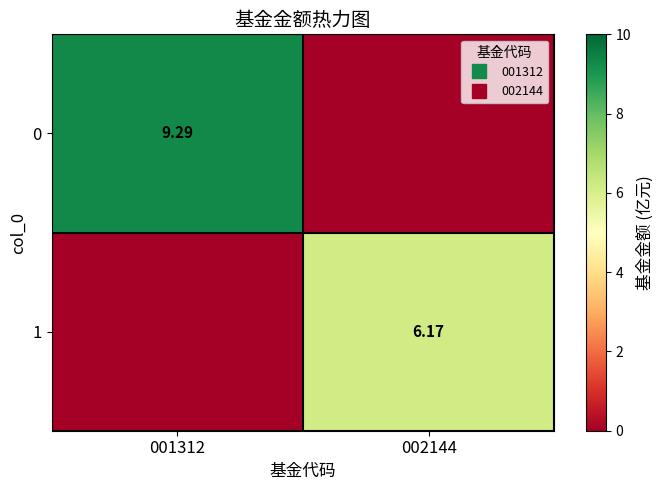

True or false: 0 has a value of 15.0 at 001312.

False